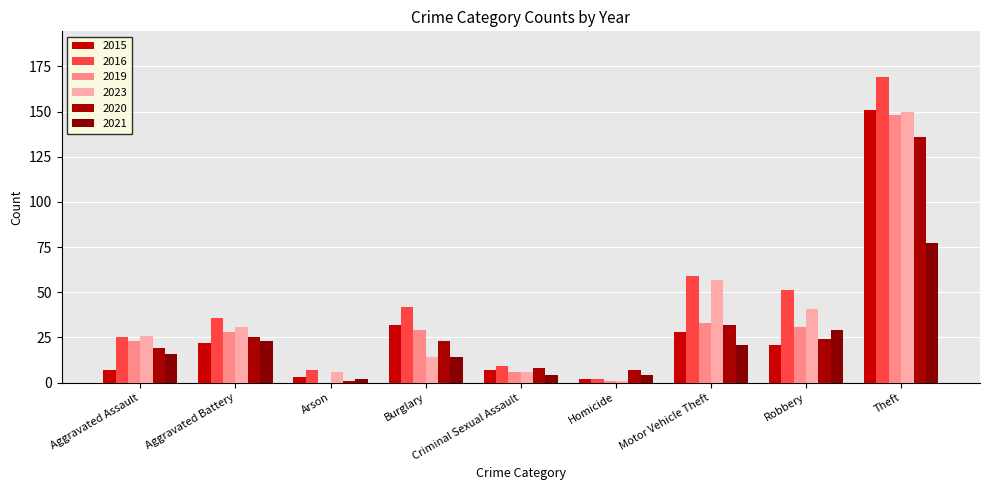

How many distinct data groups are displayed?

6